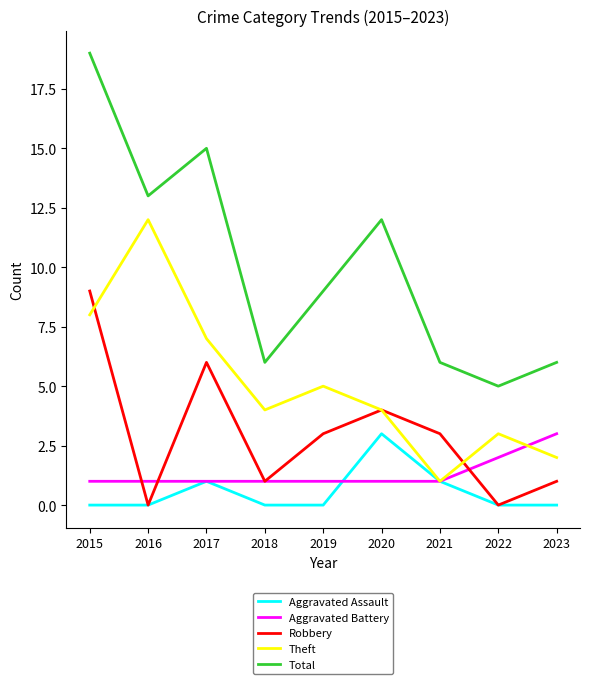

At which label does Total first exceed 9?

2015